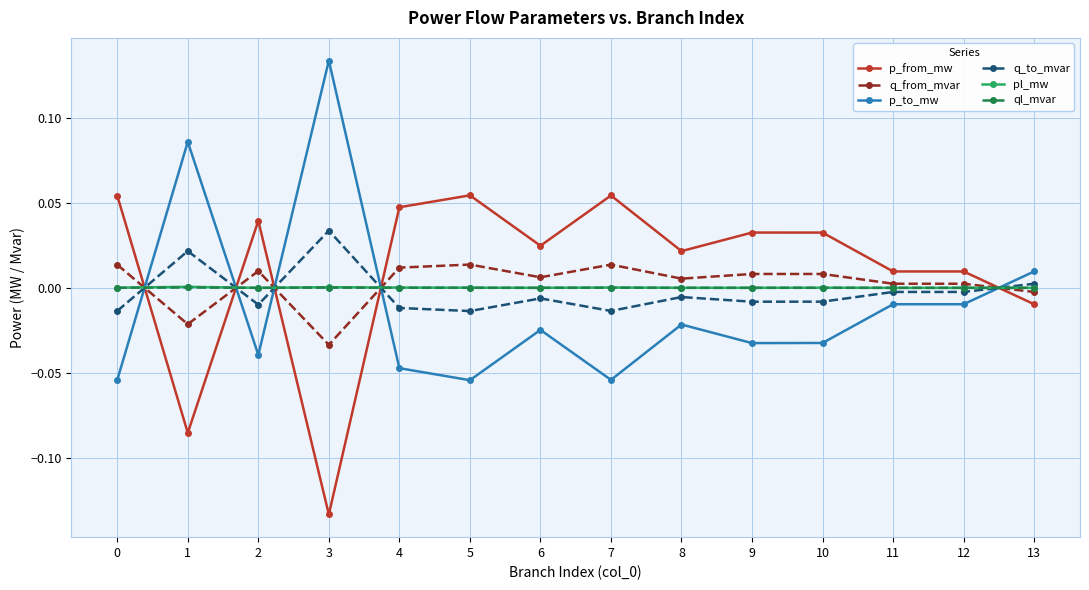

Which category has the lowest value across all series?

3